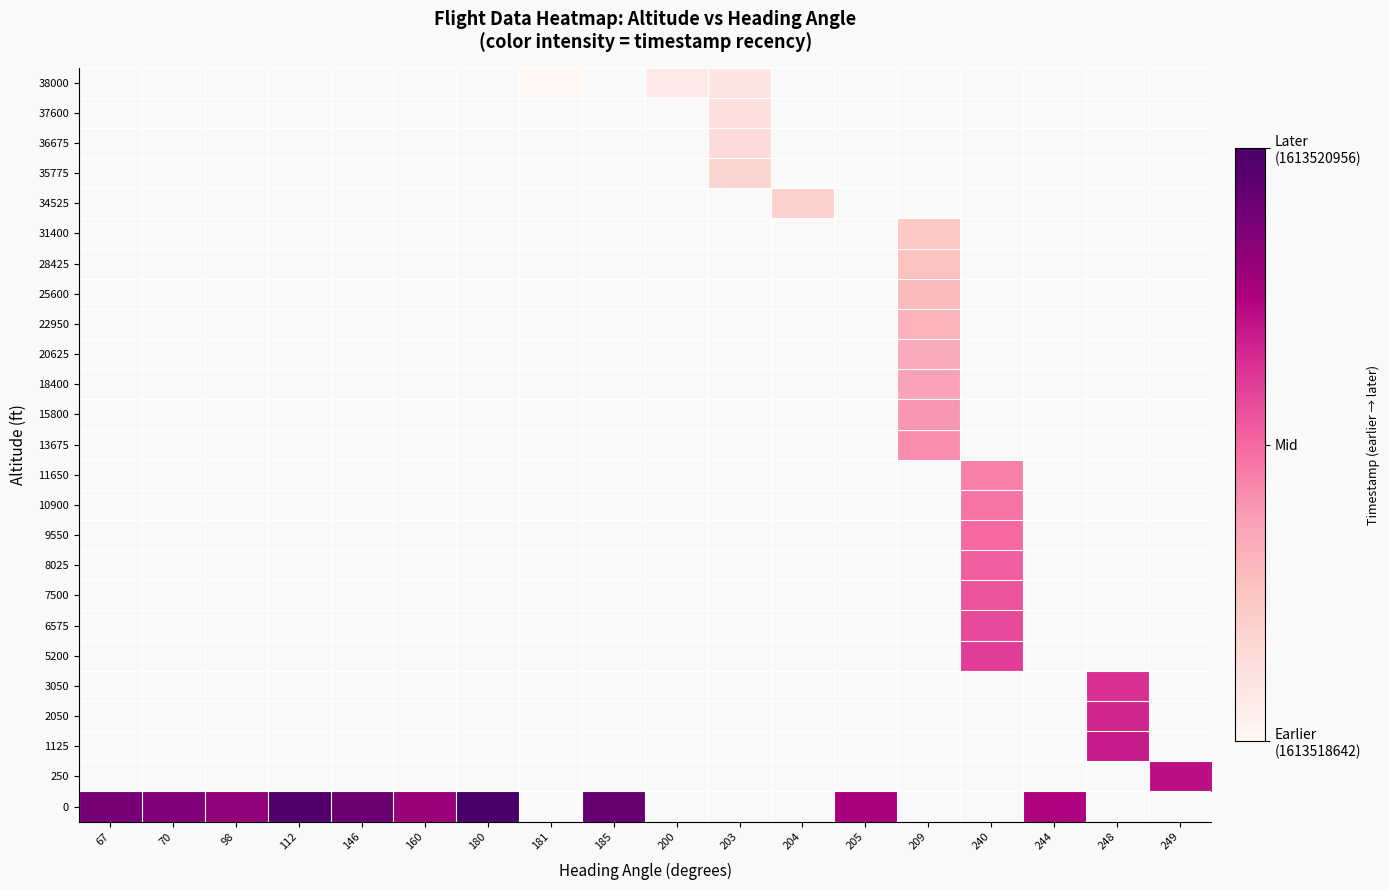

Between 248 and 70, which is larger?

70